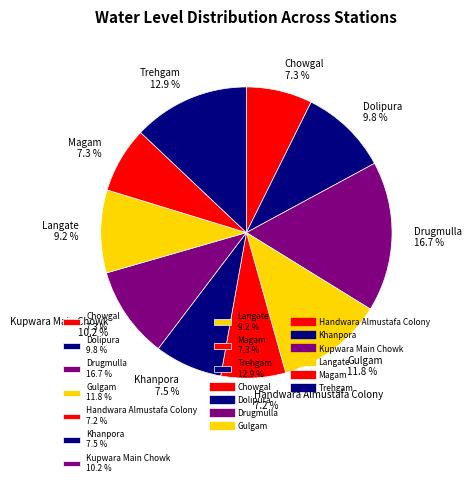

Between Khanpora 7.5 % and Trehgam 12.9 %, which is larger?

Trehgam 12.9 %